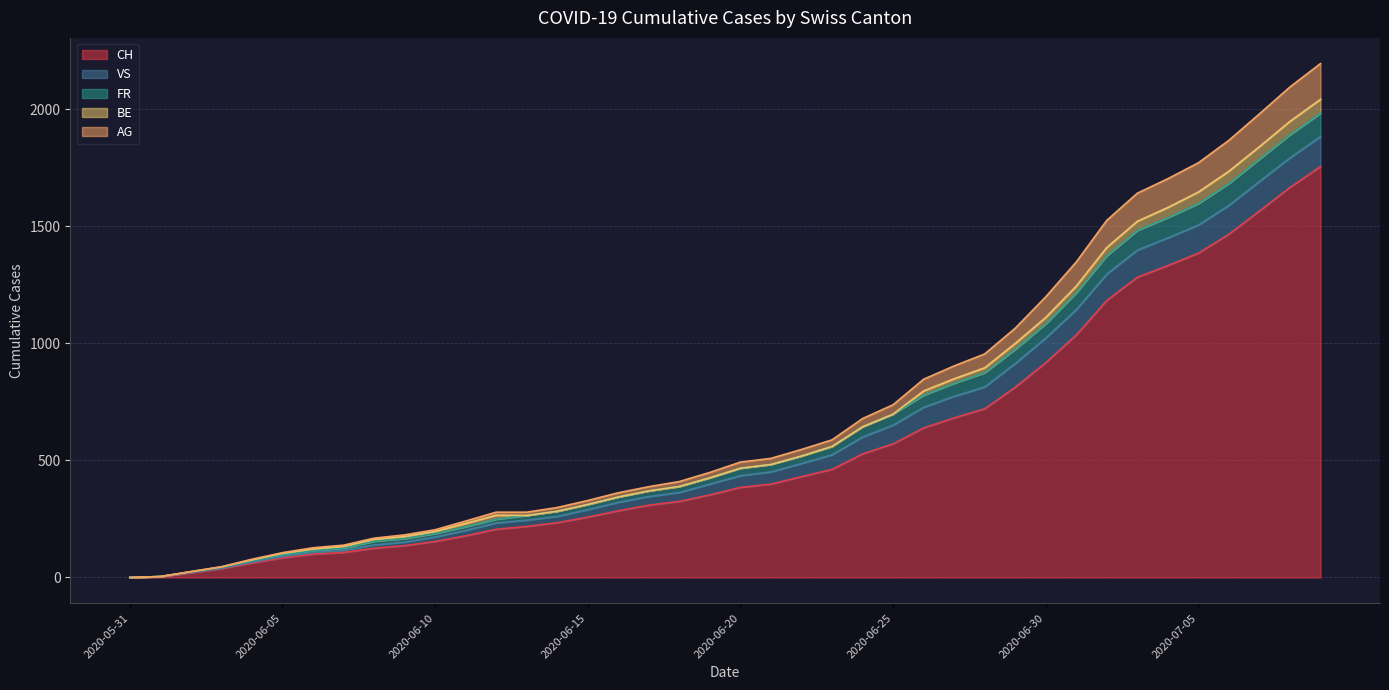

What are all the series names shown in the legend?

CH, VS, FR, BE, AG